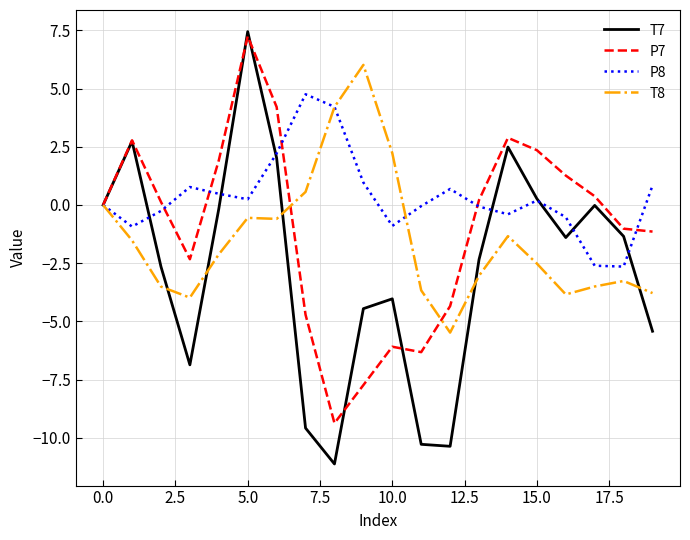

Which series has the widest spread of values?

T7